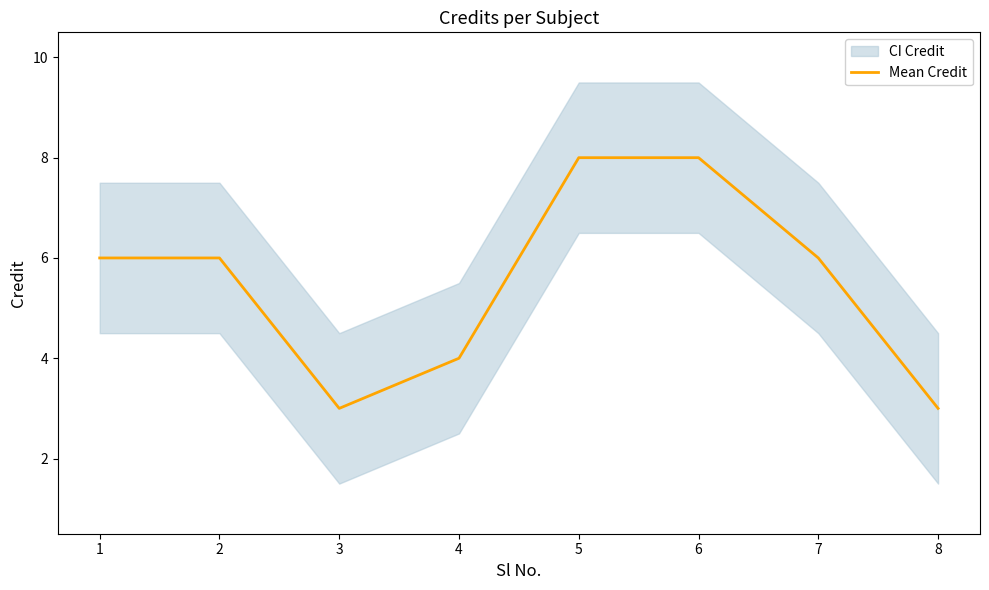

What is the value of the 3rd point from the left?

3